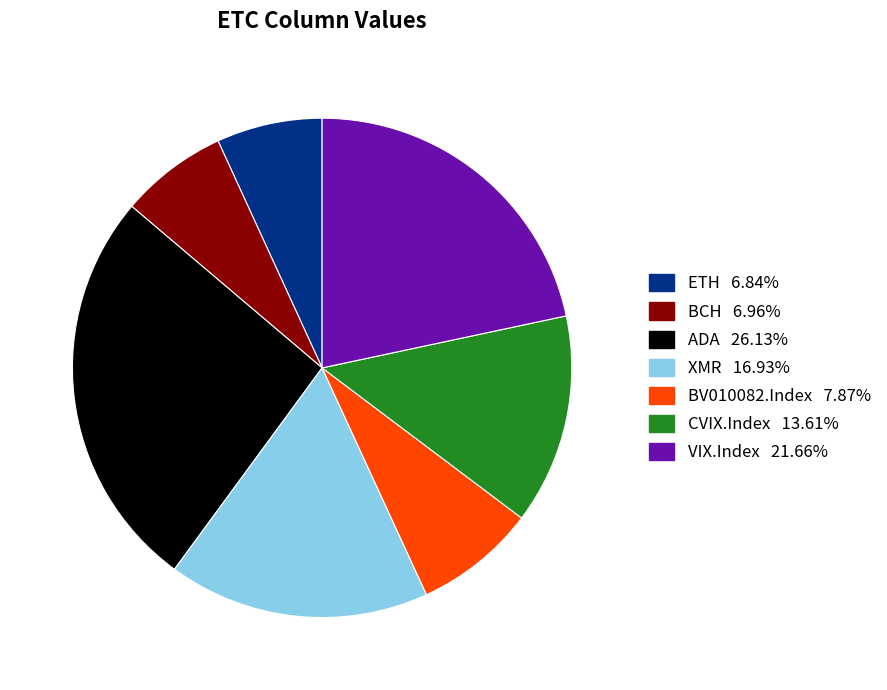

Is the sum of XMR 16.93% and VIX.Index 21.66% greater than half?

No